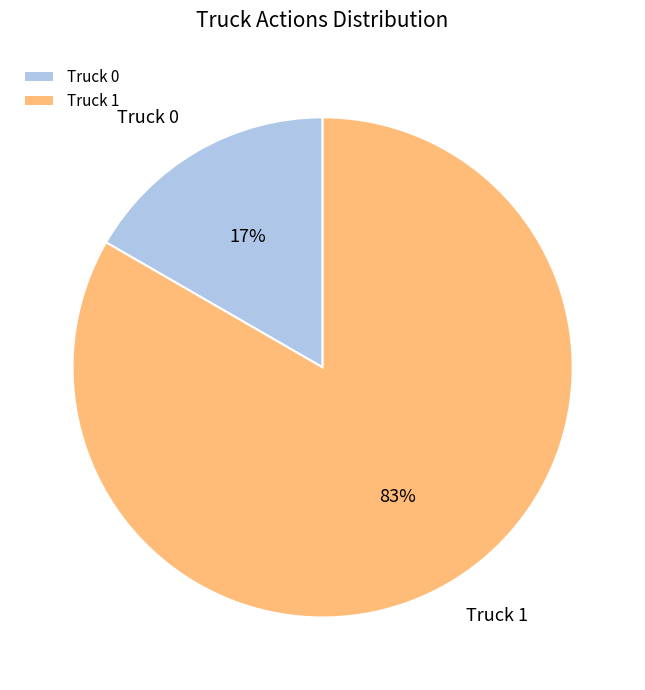

How many slices are in this pie chart?

2